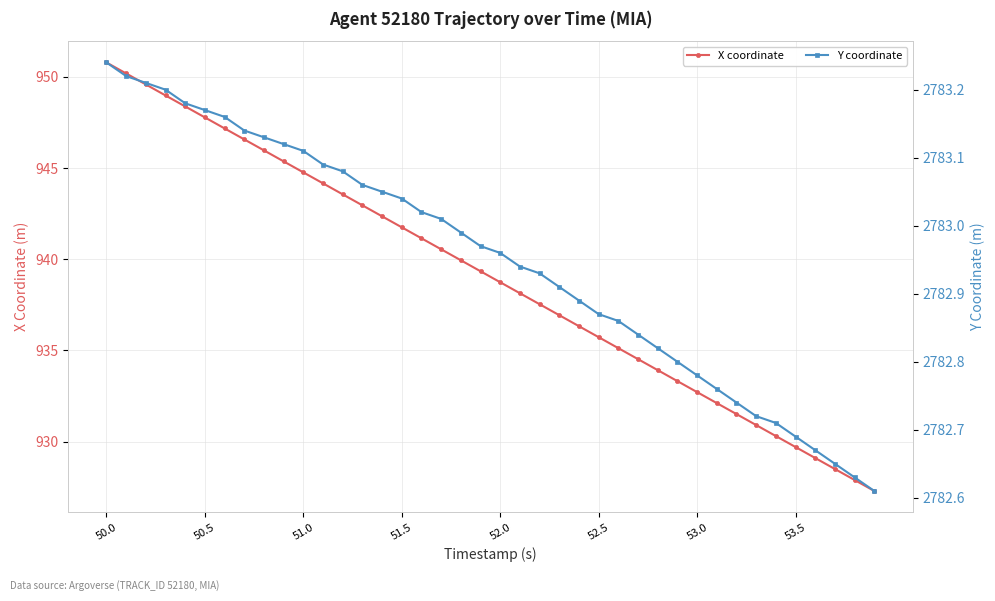

True or false: Y coordinate and X coordinate intersect in this chart.

False